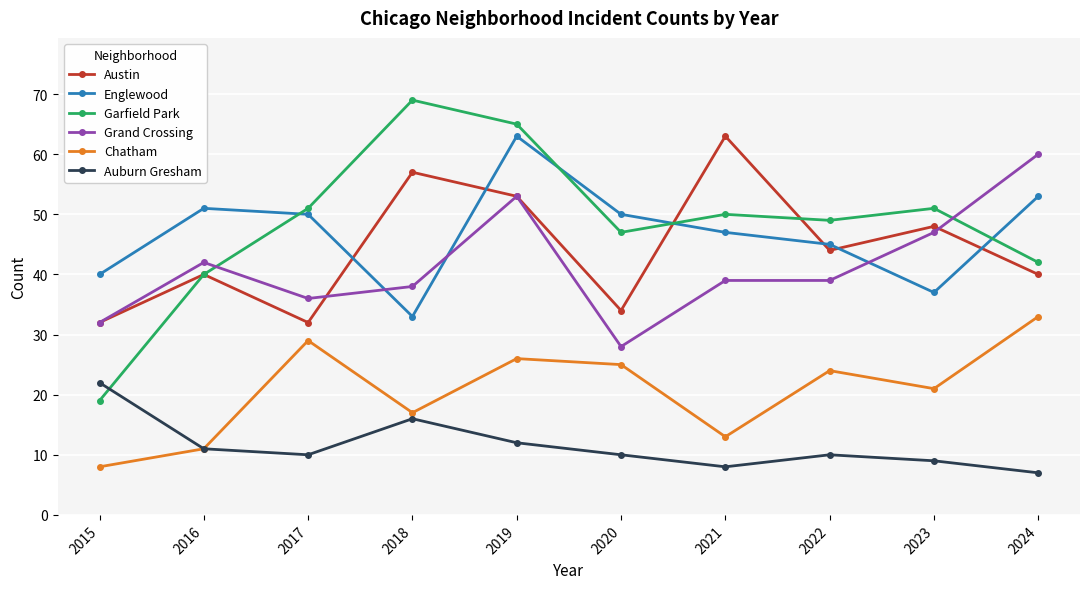

True or false: Grand Crossing and Austin intersect in this chart.

True